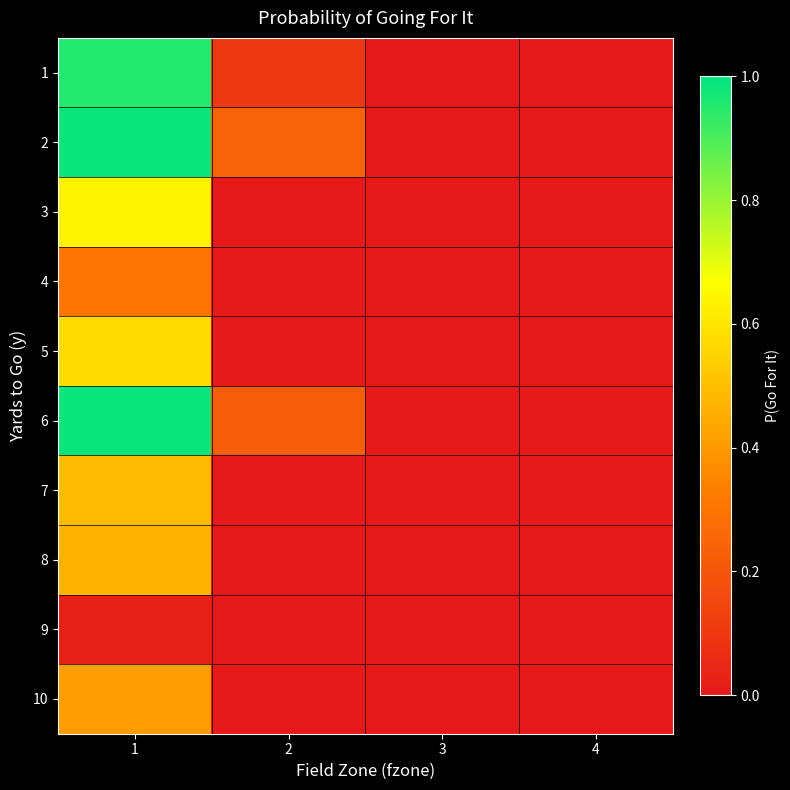

Which label corresponds to the largest value in the chart?

1